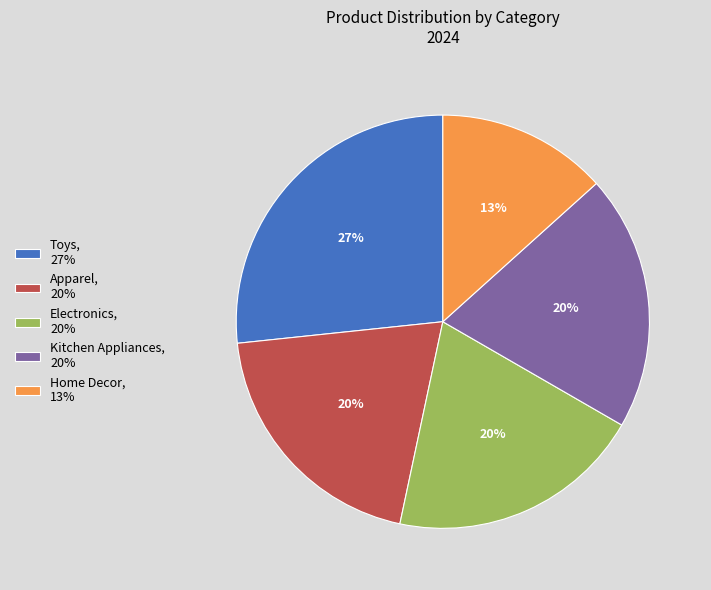

Which slice is the largest?

Toys